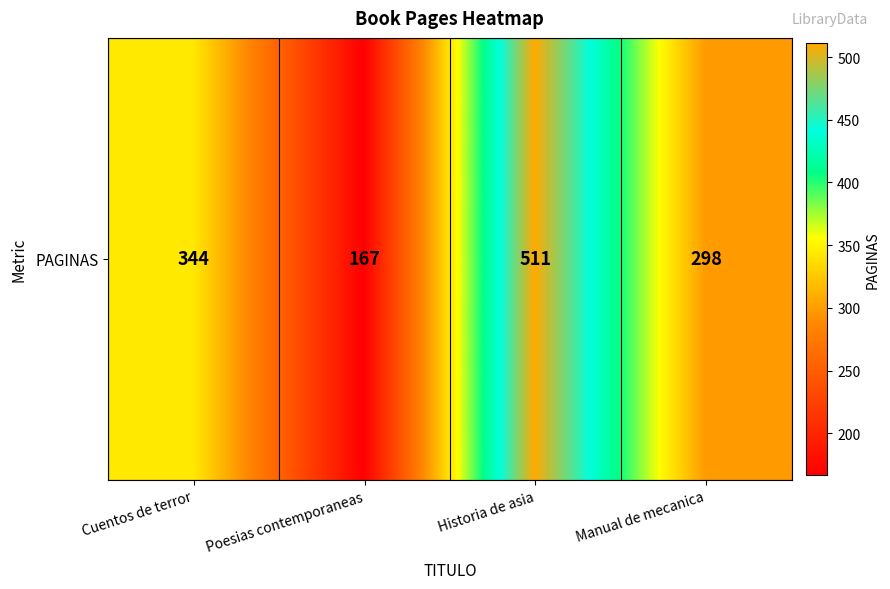

Reading left to right, transcribe all the data shown in this chart.

Cuentos de terror=344	Poesias contemporaneas=167	Historia de asia=511	Manual de mecanica=298